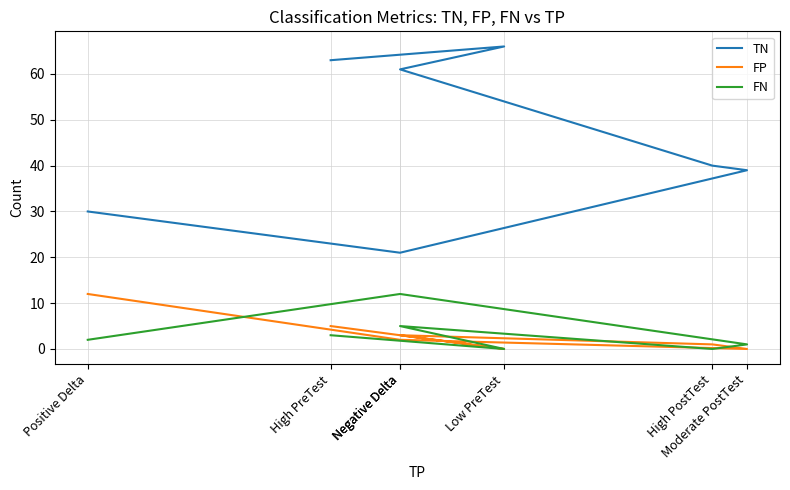

At Negative Delta, list the series in order from smallest to largest.

FP, FN, TN